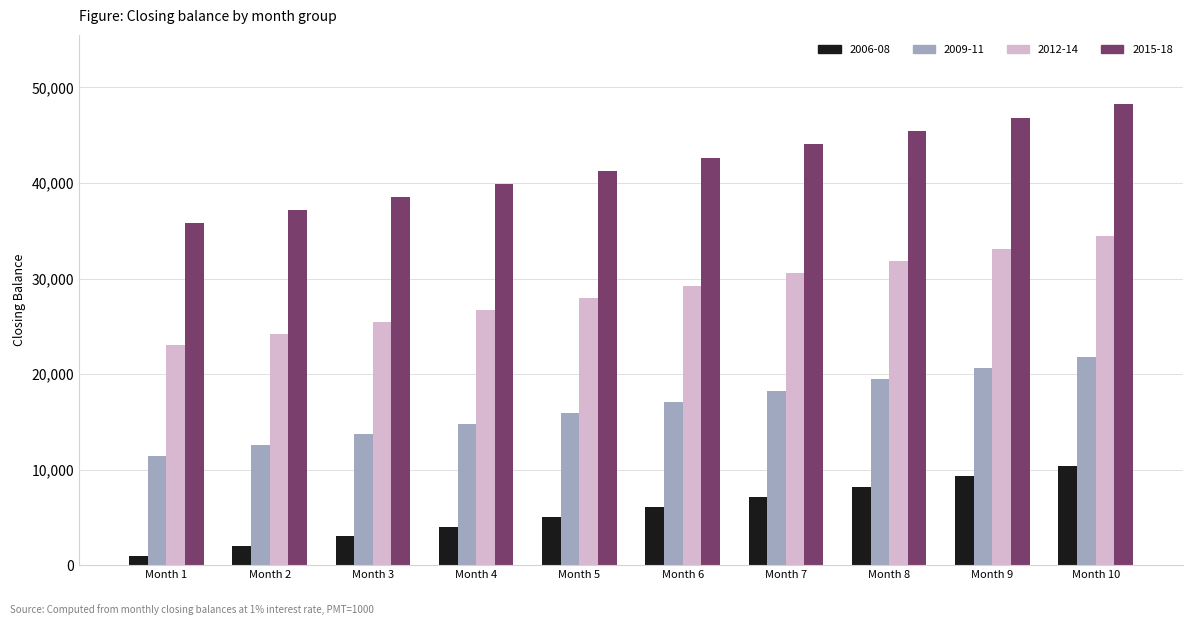

What is the difference between the highest and lowest values at Month 2?

35133